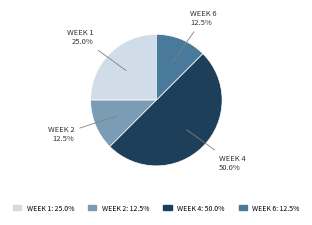

How many segments does this pie chart have?

4